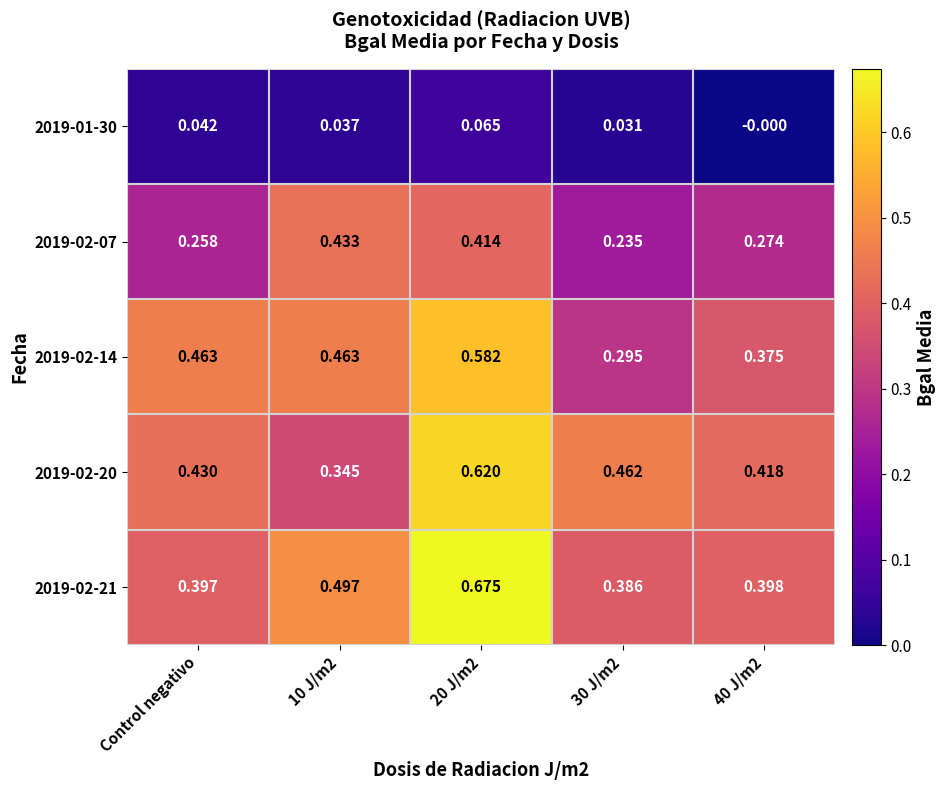

Is the value of 2019-02-07 at 40 J/m2 greater than the value of 2019-02-14 at Control negativo?

No